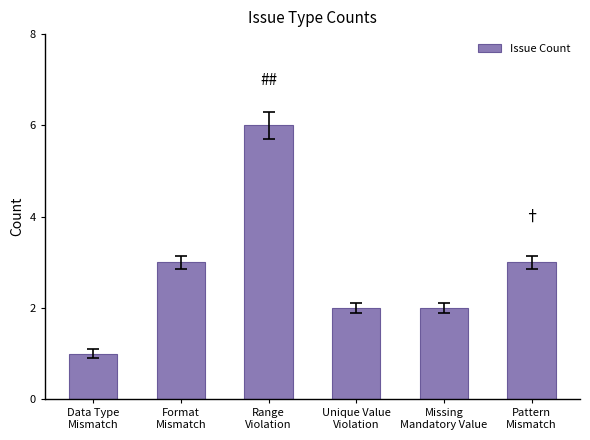

What is the minimum value shown in the chart?

1